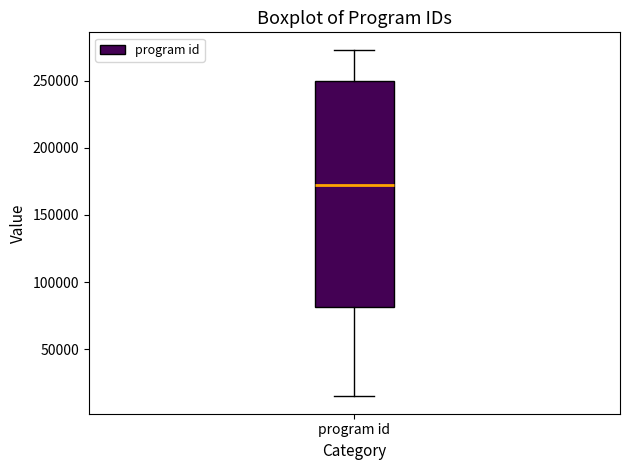

Transcribe this box plot: give where the median line is, the range the box spans, and where the two whiskers end, as read against the y-axis. The values are not printed on the chart, so give them approximately, as read against the axis.

median 170000, box 80000 to 250000, whiskers 15000 to 275000